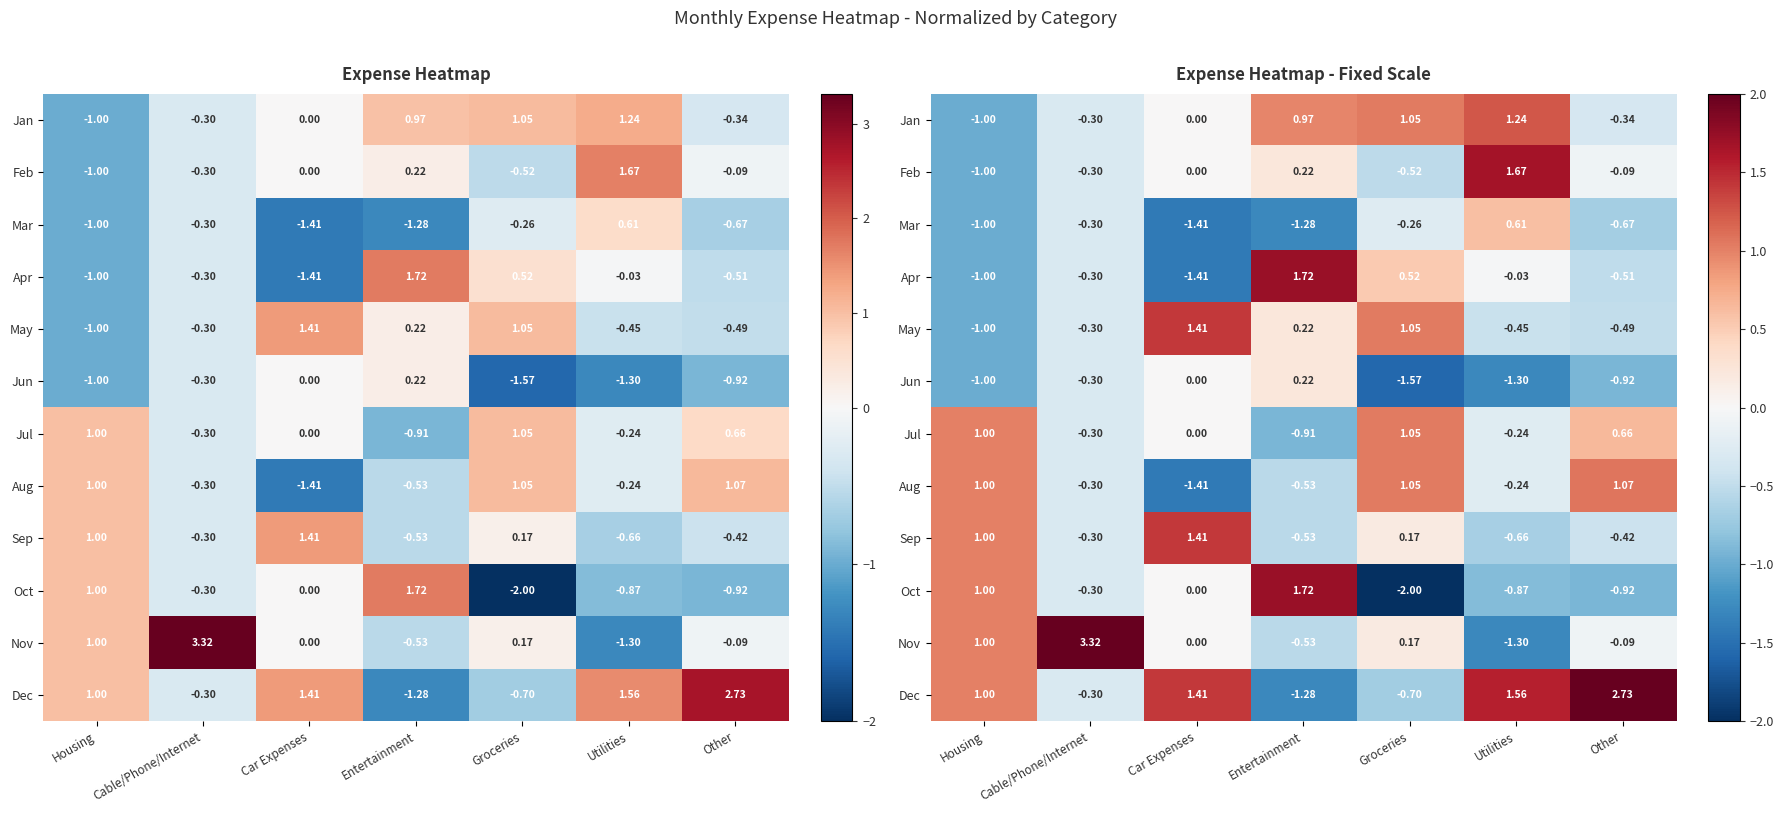

What is the difference between the May values at Utilities and Groceries?

1.5